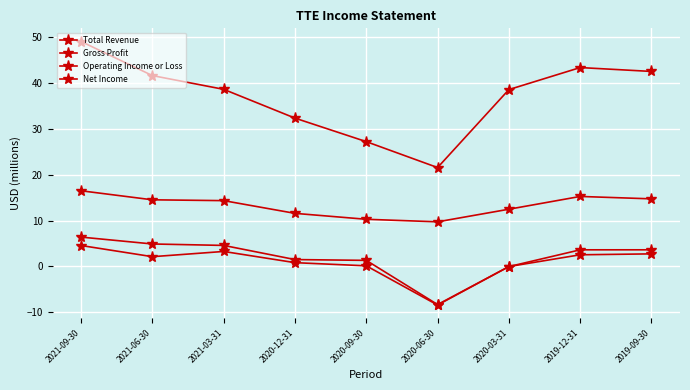

How many values in the Net Income series are below 2?

4